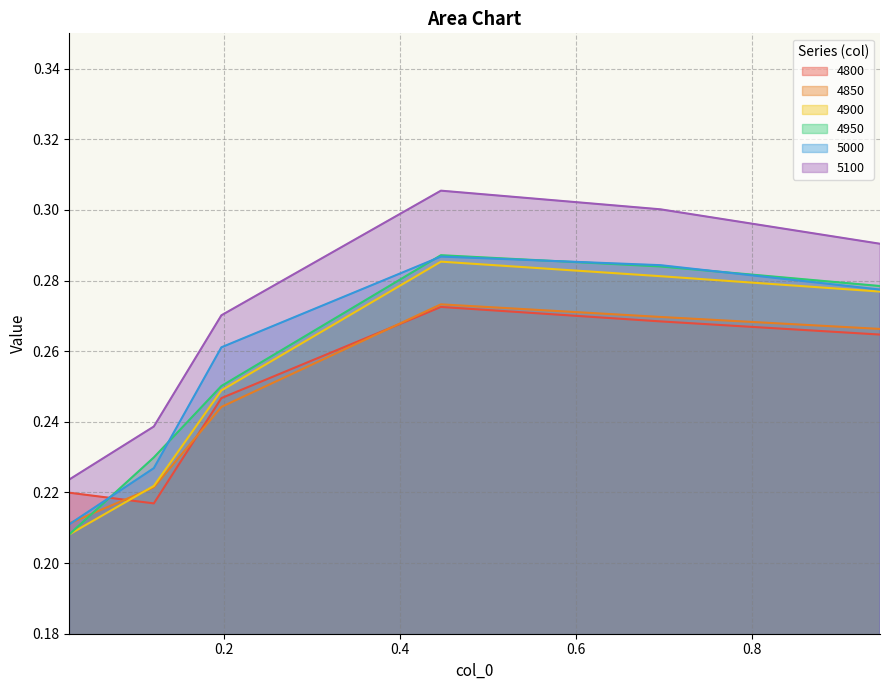

What is the maximum value for 4950?

0.3